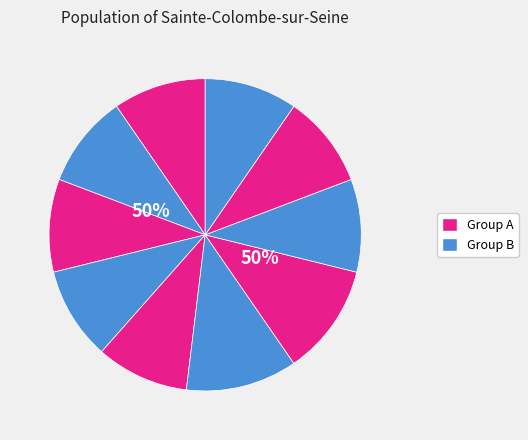

Is it true that a2t is 2% of the pie?

False